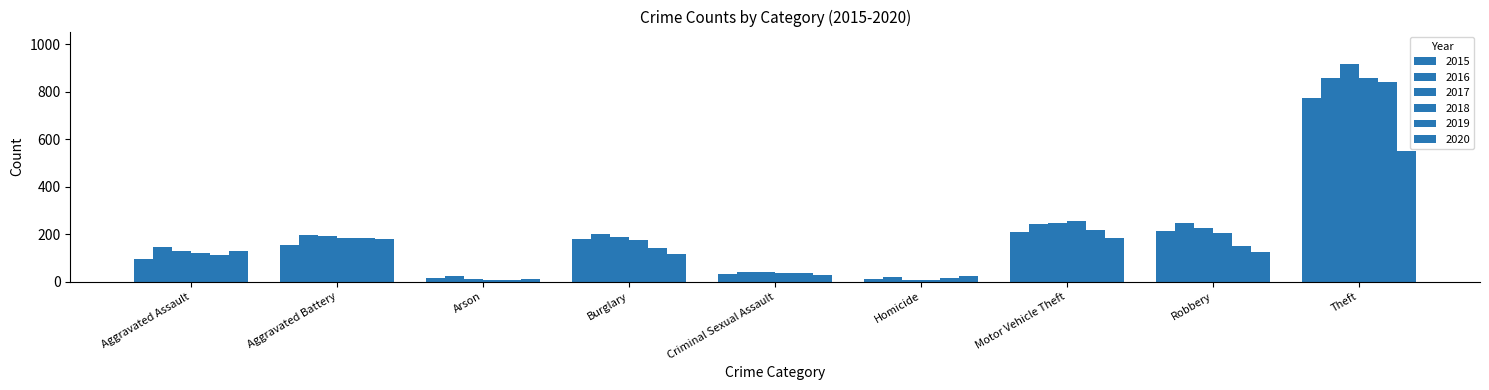

What position from the left is Burglary?

4